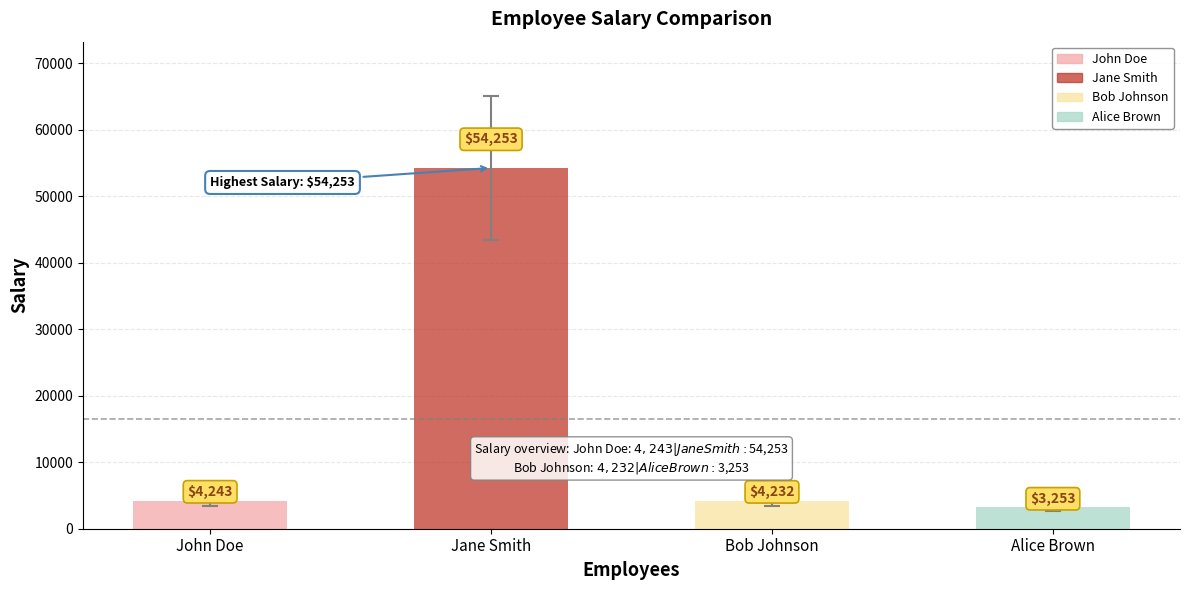

List the labels in order of value, largest first.

Jane Smith, John Doe, Bob Johnson, Alice Brown